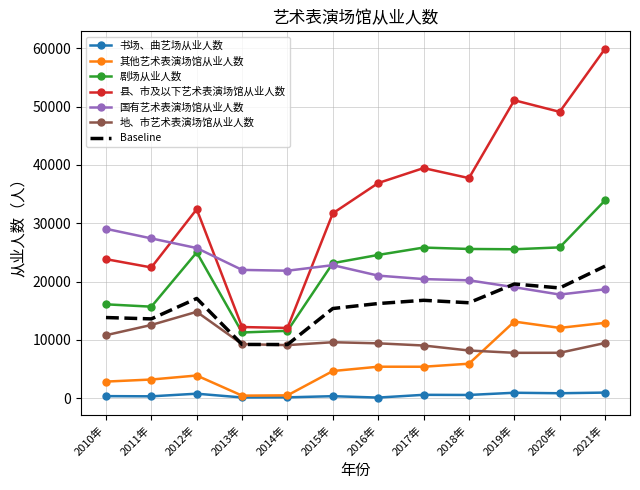

What is the difference between the maximum and minimum values in the 国有艺术表演场馆从业人数 series?

11270.0